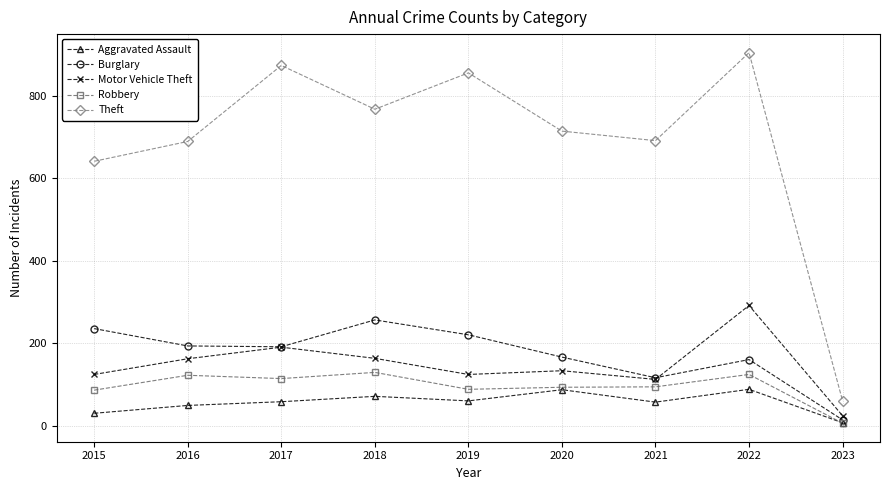

How many interior local peaks does the Burglary series have?

2